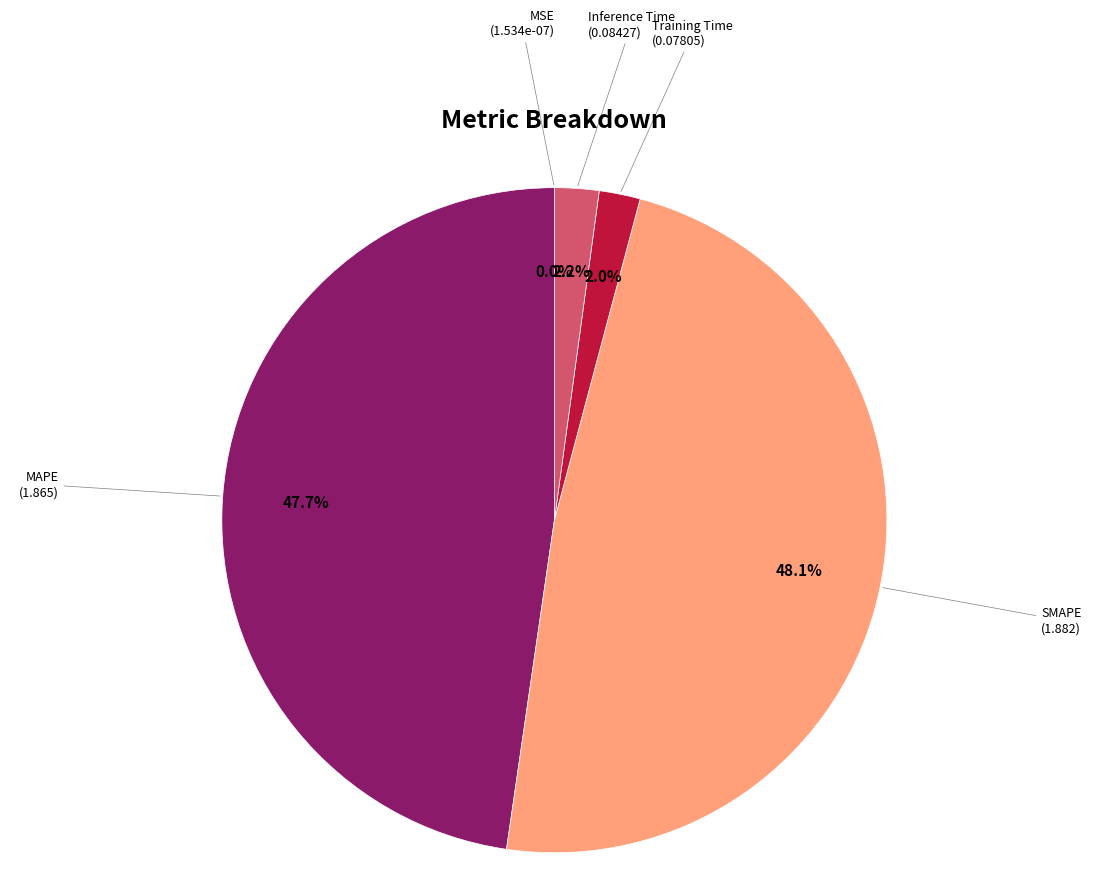

Is there any slice that represents more than half of the pie?

No